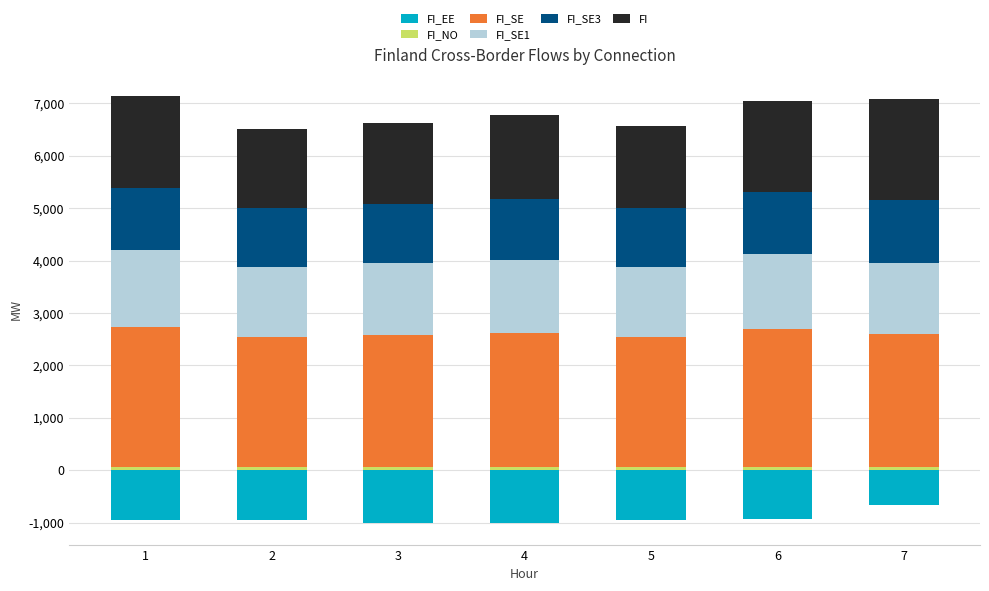

List the series in order of their peak value, highest first.

FI_SE, FI, FI_SE1, FI_SE3, FI_NO, FI_EE